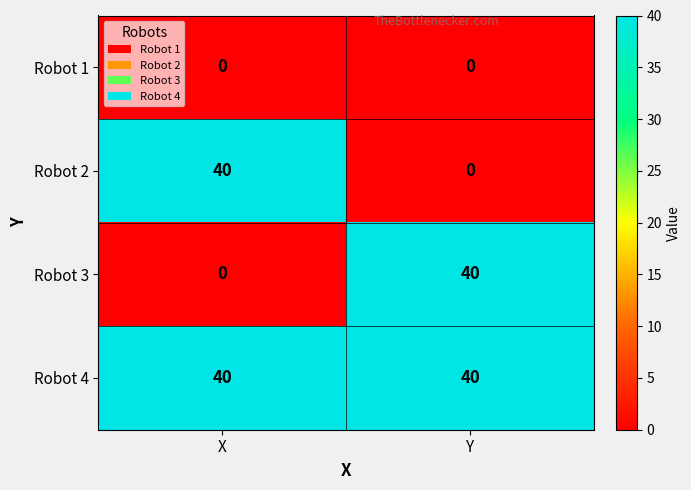

What is the total value across all series at Y?

80